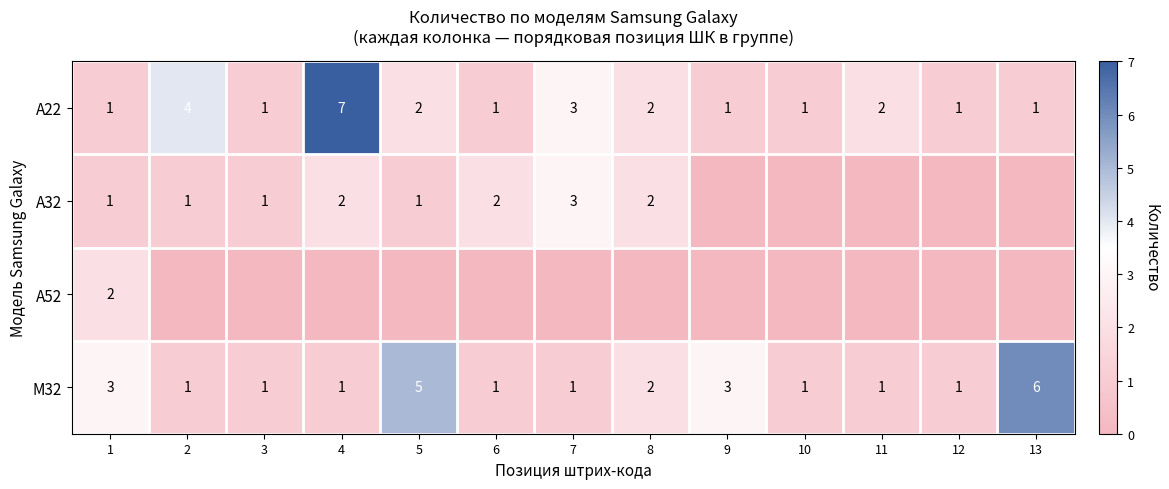

What is the sum of the A22 values at 13 and 8?

3